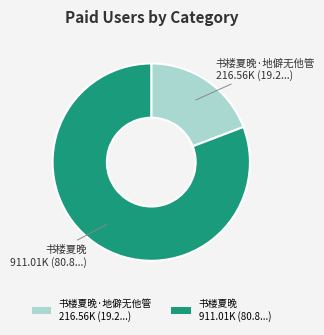

True or false: 书楼夏晚·地僻无他管 216.56K (19.2...) accounts for 19% of the total.

True